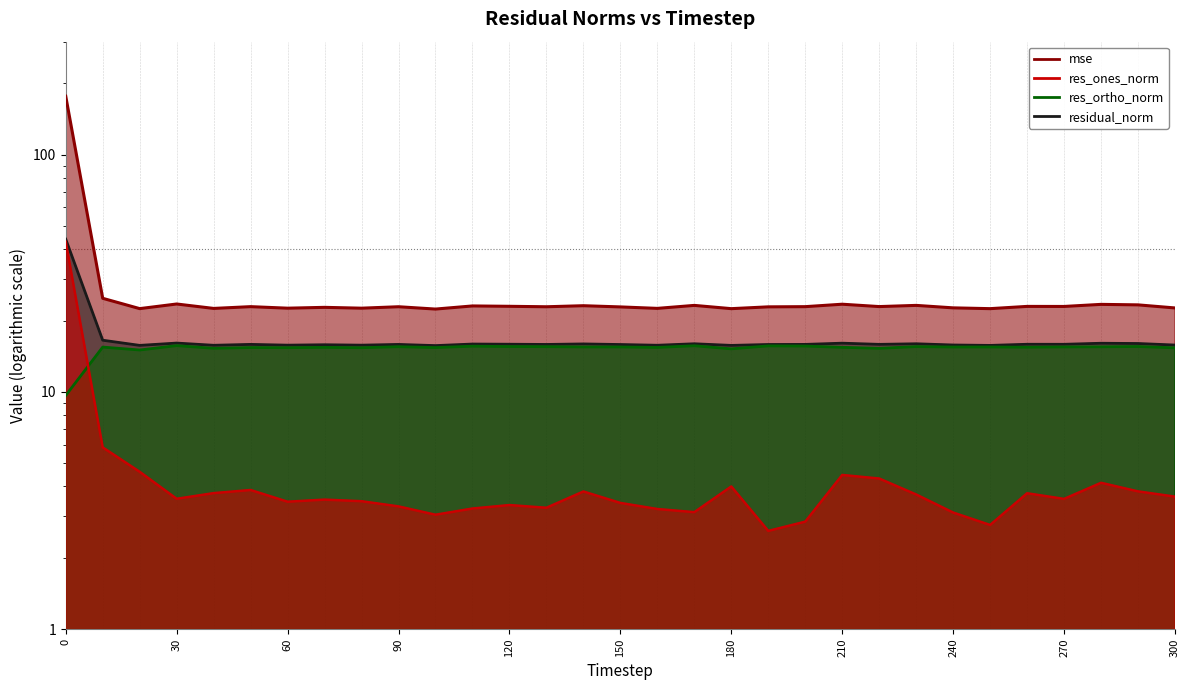

The value of res_ortho_norm at 180 is 8.6. True or false?

False